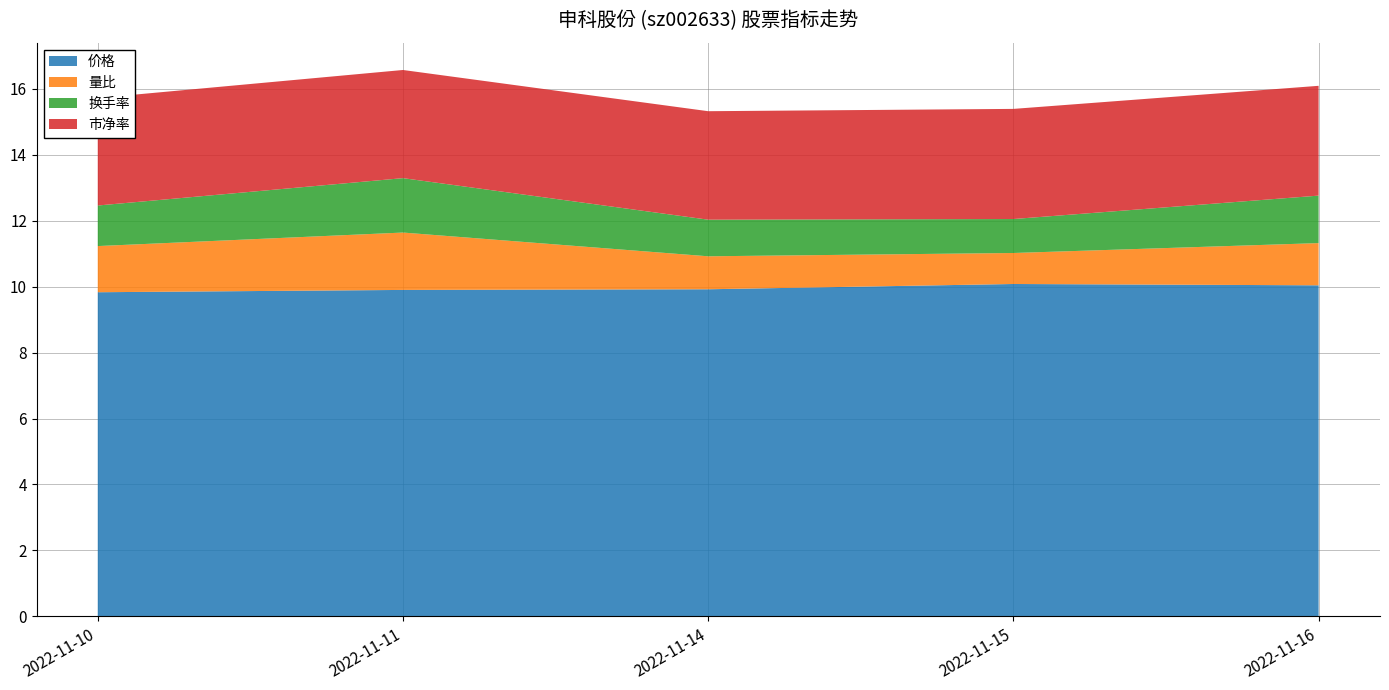

Reading left to right, list all the values displayed in this chart.

价格: 2022-11-10=9.8	2022-11-11=9.9	2022-11-14=9.9	2022-11-15=10.1	2022-11-16=10.0
量比: 2022-11-10=1.4	2022-11-11=1.7	2022-11-14=1.0	2022-11-15=0.9	2022-11-16=1.3
换手率: 2022-11-10=1.2	2022-11-11=1.6	2022-11-14=1.1	2022-11-15=1.0	2022-11-16=1.4
市净率: 2022-11-10=3.3	2022-11-11=3.3	2022-11-14=3.3	2022-11-15=3.3	2022-11-16=3.3